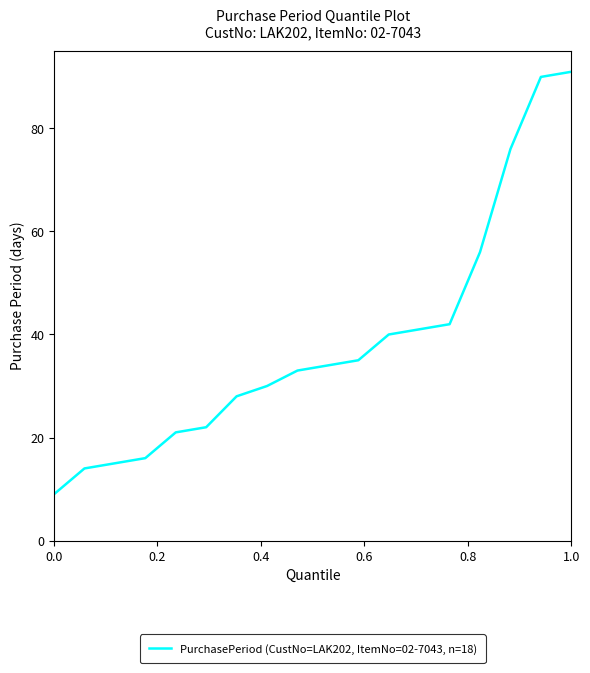

What is the difference between the maximum and minimum values?

82